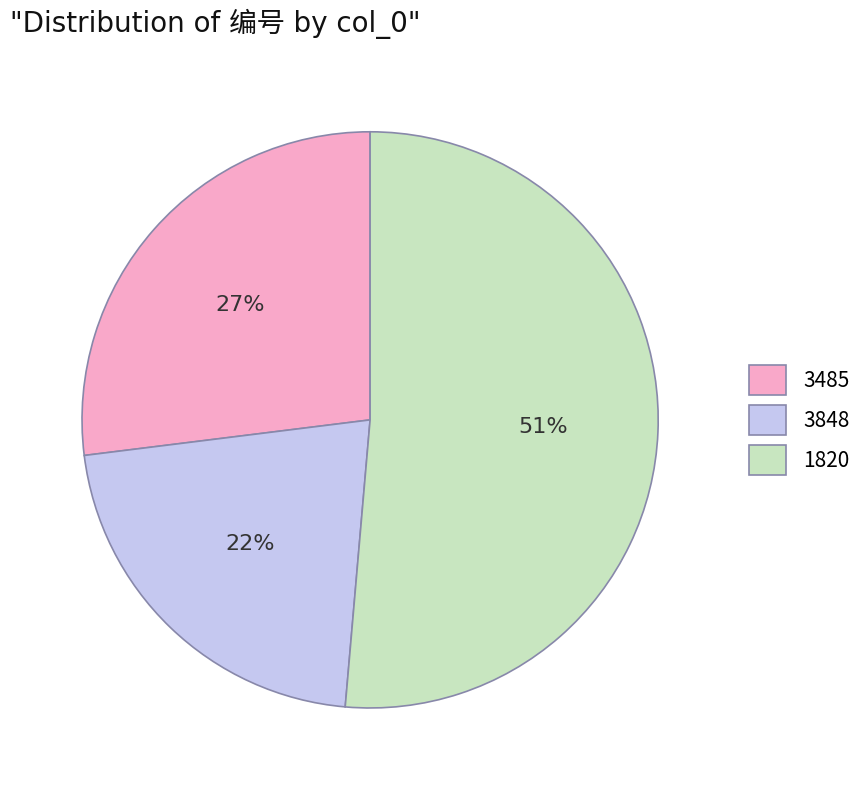

Which category accounts for the majority?

1820